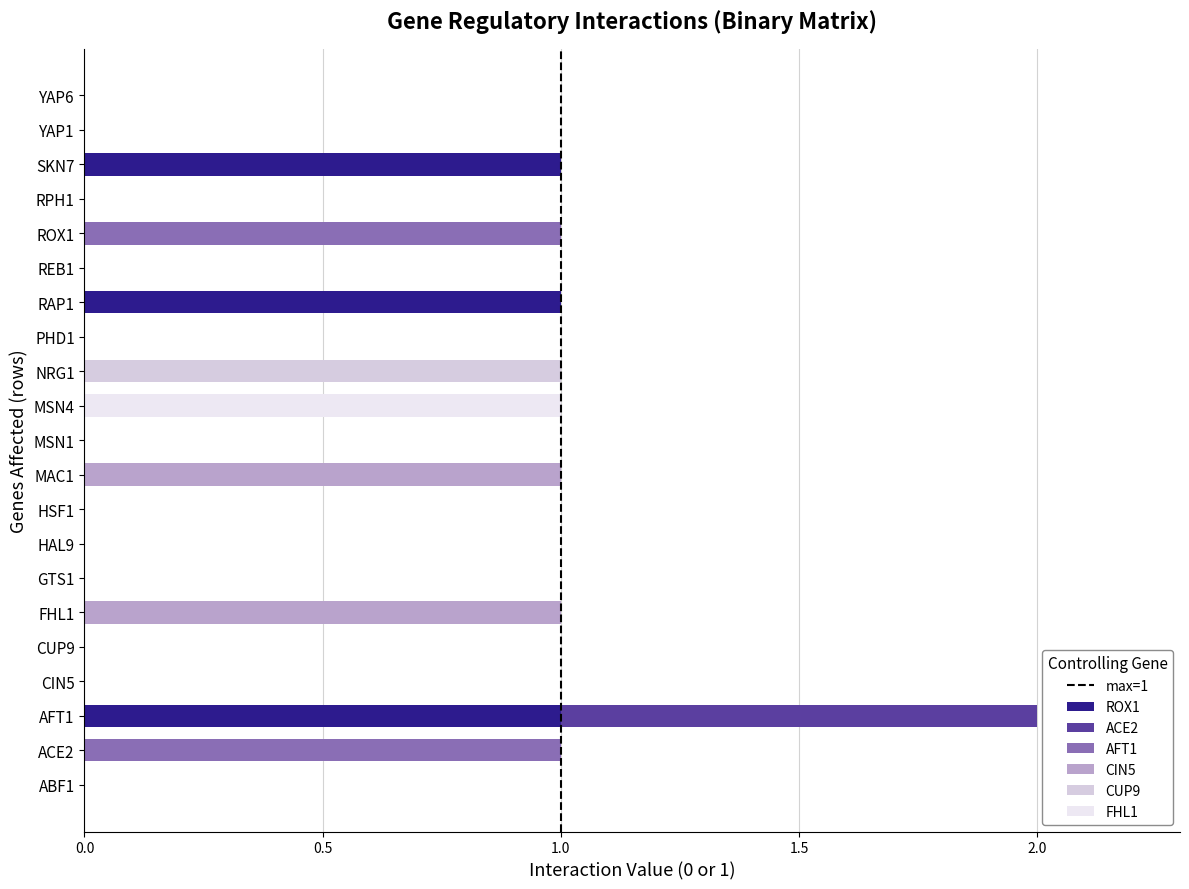

The ROX1 series shows 1 at RAP1. True or false?

True